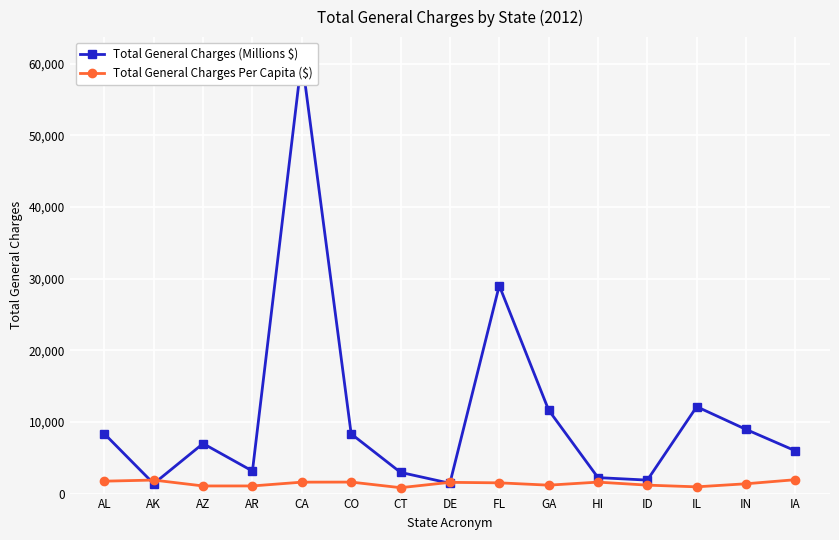

At FL, list the series in order from largest to smallest.

Total General Charges (Millions $), Total General Charges Per Capita ($)